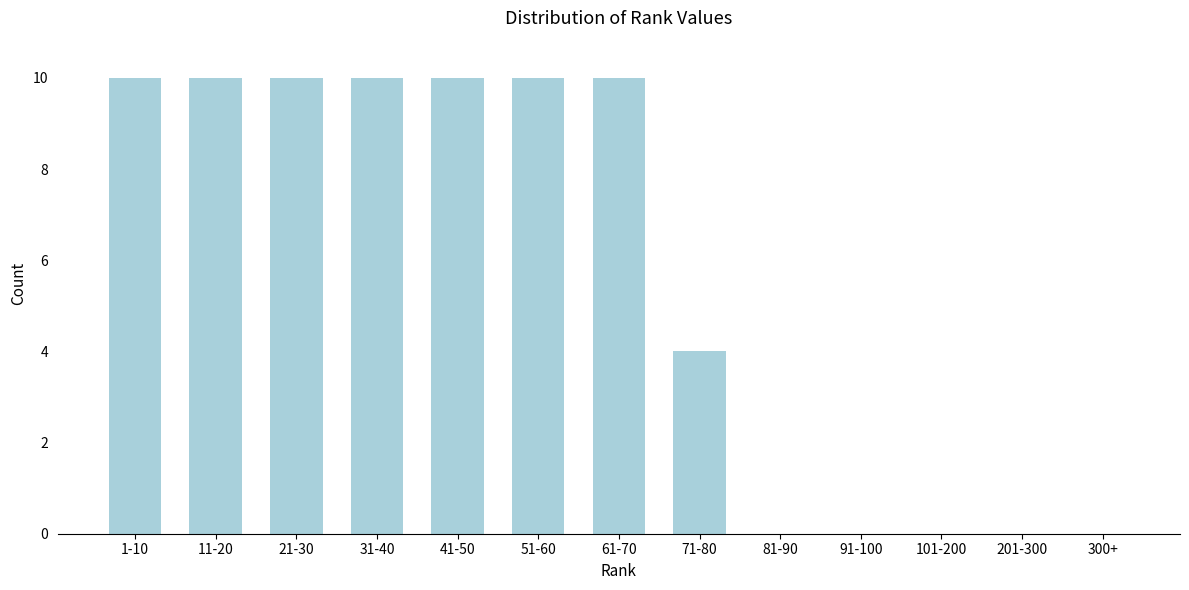

Reading right to left, transcribe all the data shown in this chart.

300+=0	201-300=0	101-200=0	91-100=0	81-90=0	71-80=4	61-70=10	51-60=10	41-50=10	31-40=10	21-30=10	11-20=10	1-10=10